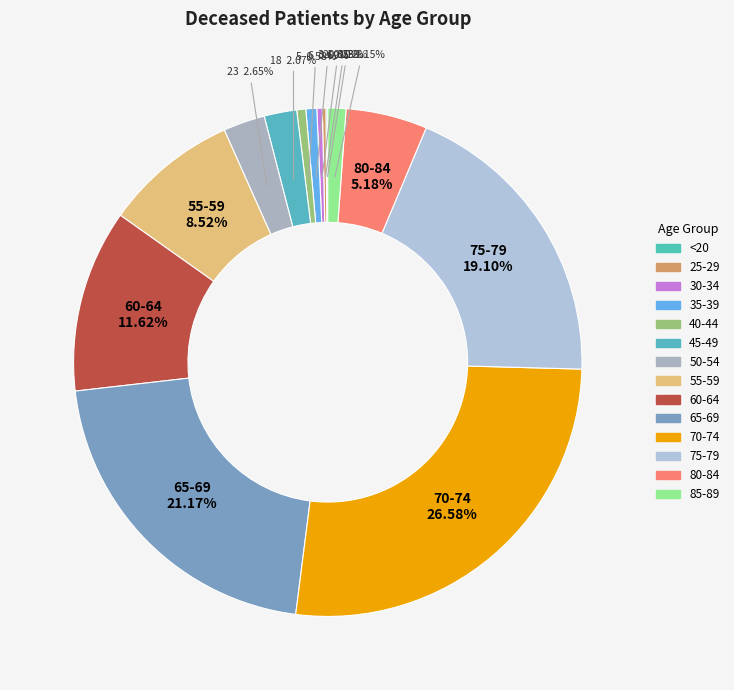

To the nearest percent, what is the difference between the largest and smallest slice percentages?

26%